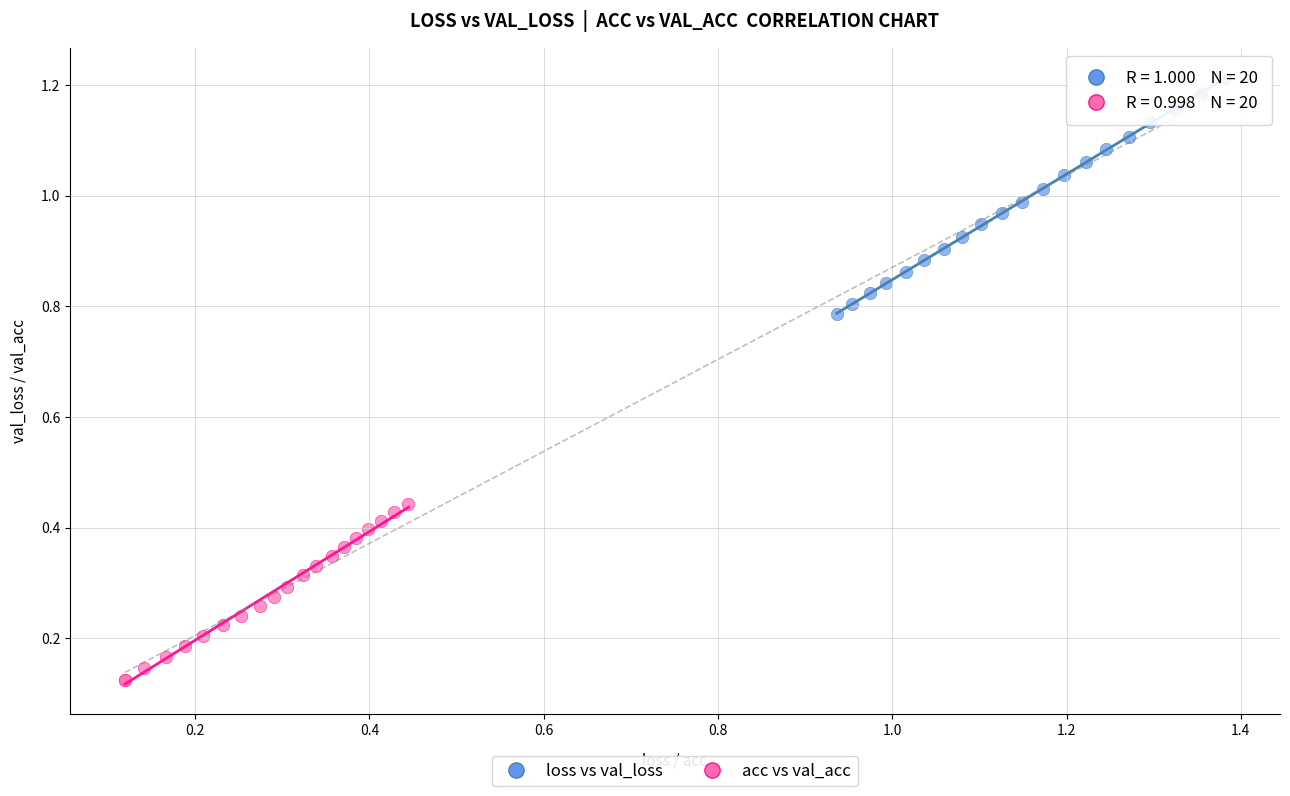

Which series contains the highest Y value?

loss vs val_loss